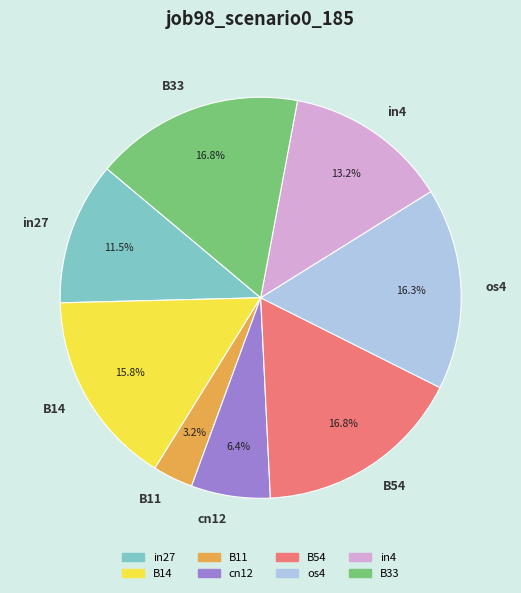

The cn12 slice represents 6% of the pie. True or false?

True